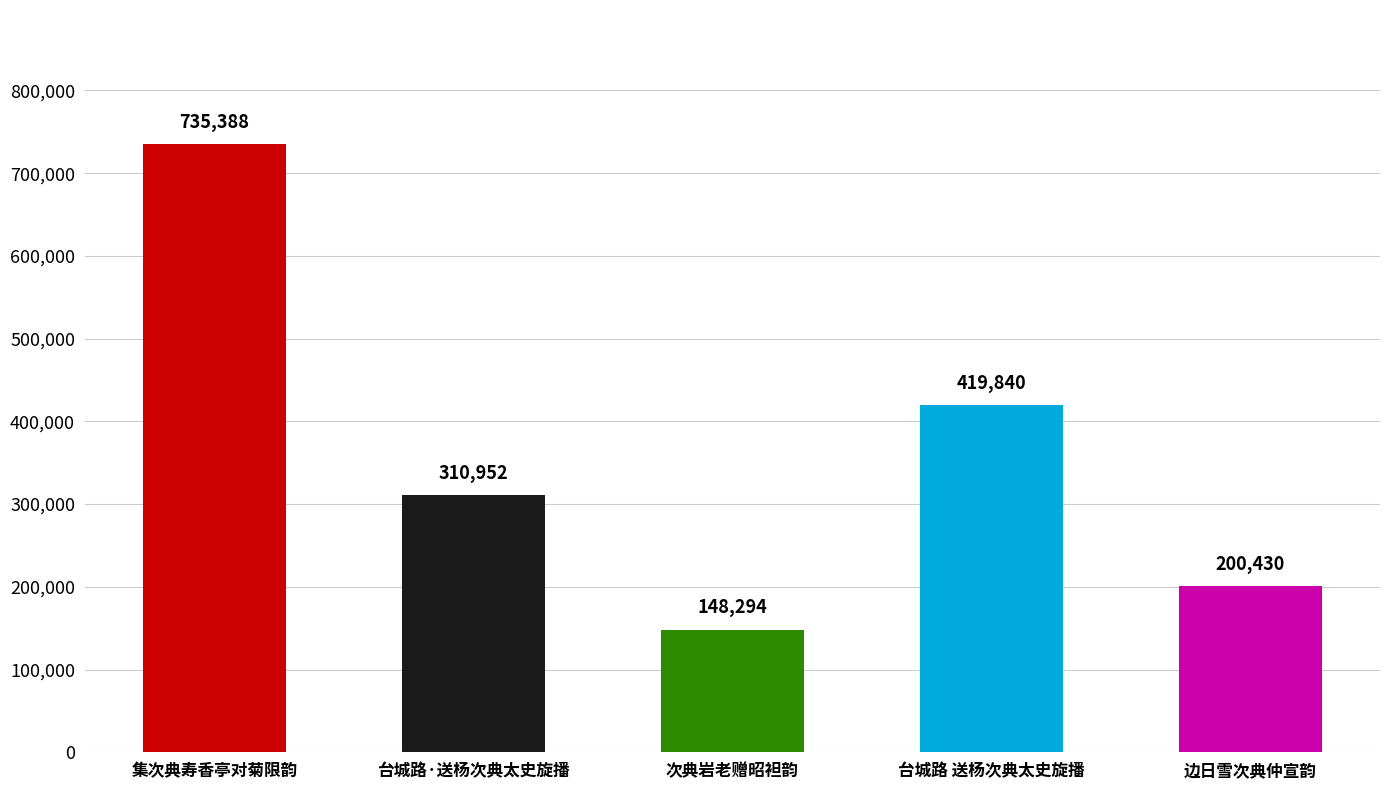

Read the value at 边日雪次典仲宣韵, to the nearest 100.

200400